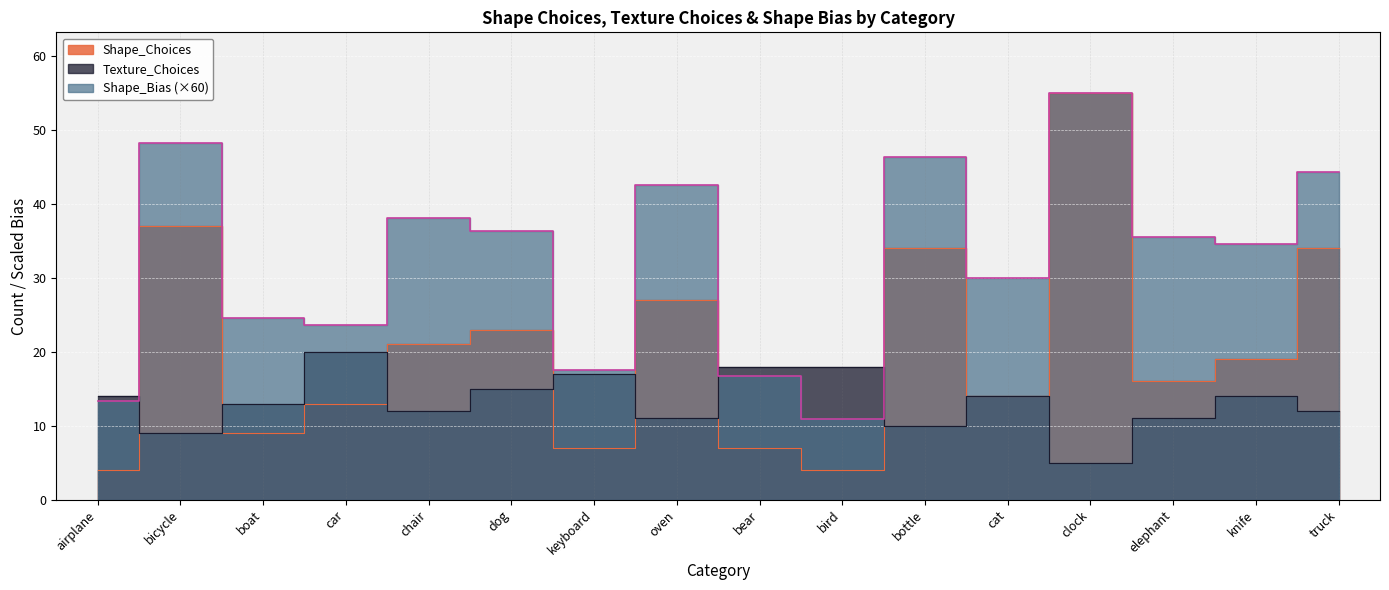

Reading left to right, list all the values displayed in this chart.

Shape_Choices: airplane=4.0	bicycle=37.0	boat=9.0	car=13.0	chair=21.0	dog=23.0	keyboard=7.0	oven=27.0	bear=7.0	bird=4.0	bottle=34.0	cat=14.0	clock=55.0	elephant=16.0	knife=19.0	truck=34.0
Texture_Choices: airplane=14.0	bicycle=9.0	boat=13.0	car=20.0	chair=12.0	dog=15.0	keyboard=17.0	oven=11.0	bear=18.0	bird=18.0	bottle=10.0	cat=14.0	clock=5.0	elephant=11.0	knife=14.0	truck=12.0
Shape_Bias: airplane=13.3	bicycle=48.3	boat=24.5	car=23.6	chair=38.2	dog=36.3	keyboard=17.5	oven=42.6	bear=16.8	bird=10.9	bottle=46.4	cat=30.0	clock=55.0	elephant=35.6	knife=34.5	truck=44.3